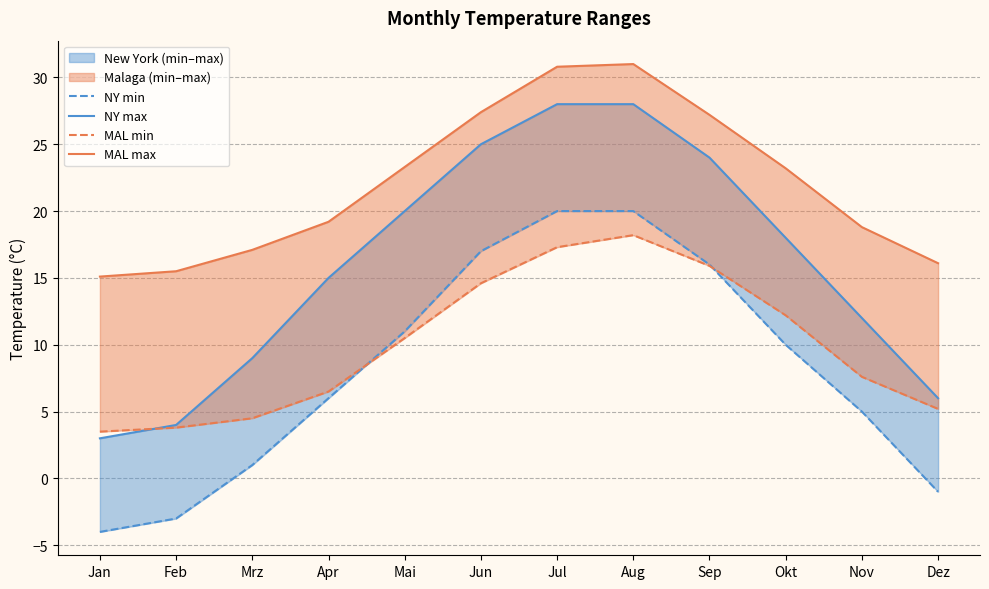

What is the approximate value of NY min at Okt?

10.0